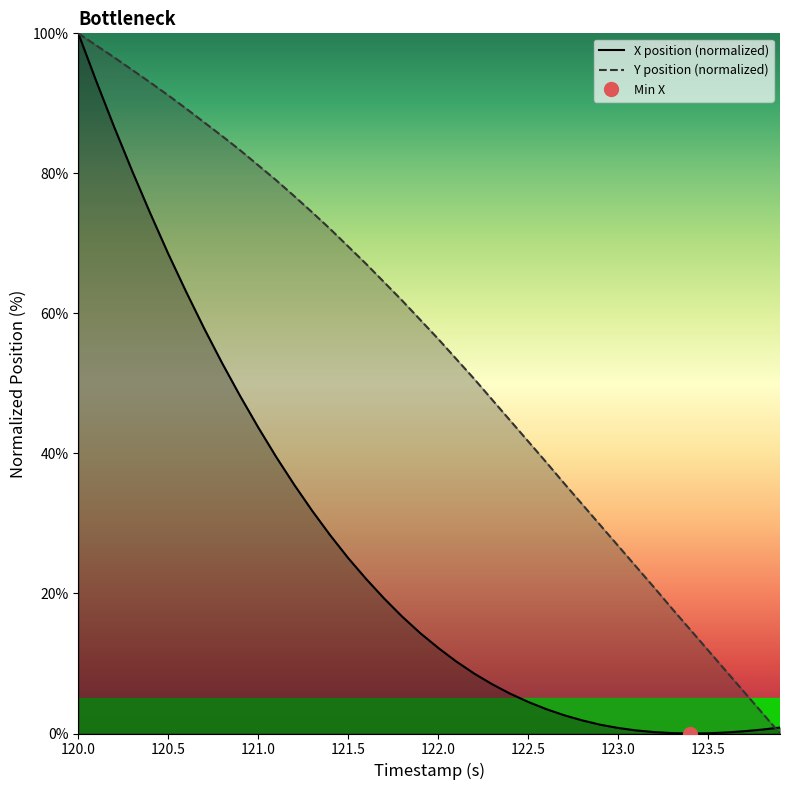

At which category is the sum across all series the highest?

120.0